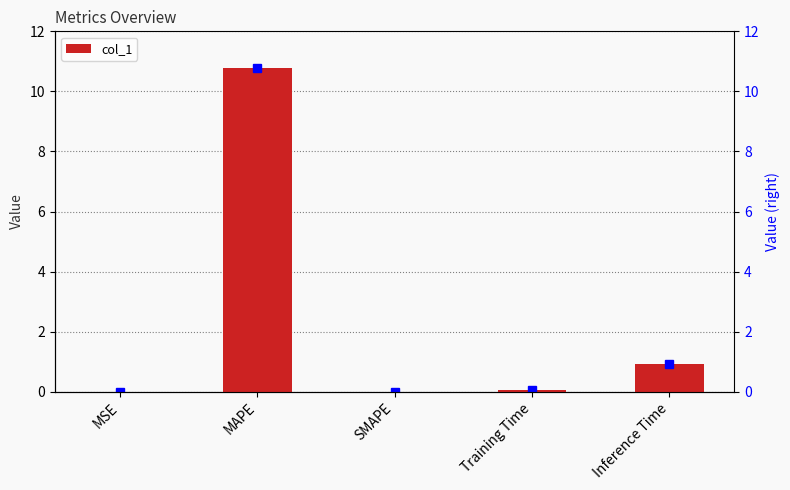

What is the sum of all values?

11.8